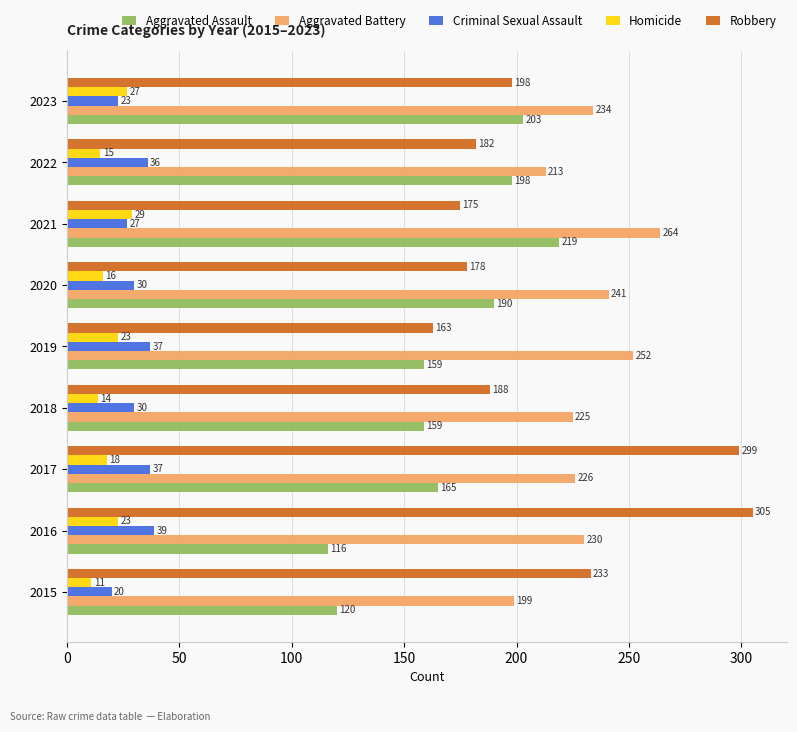

Between 2018 and 2019, which series saw the biggest shift?

Aggravated Battery